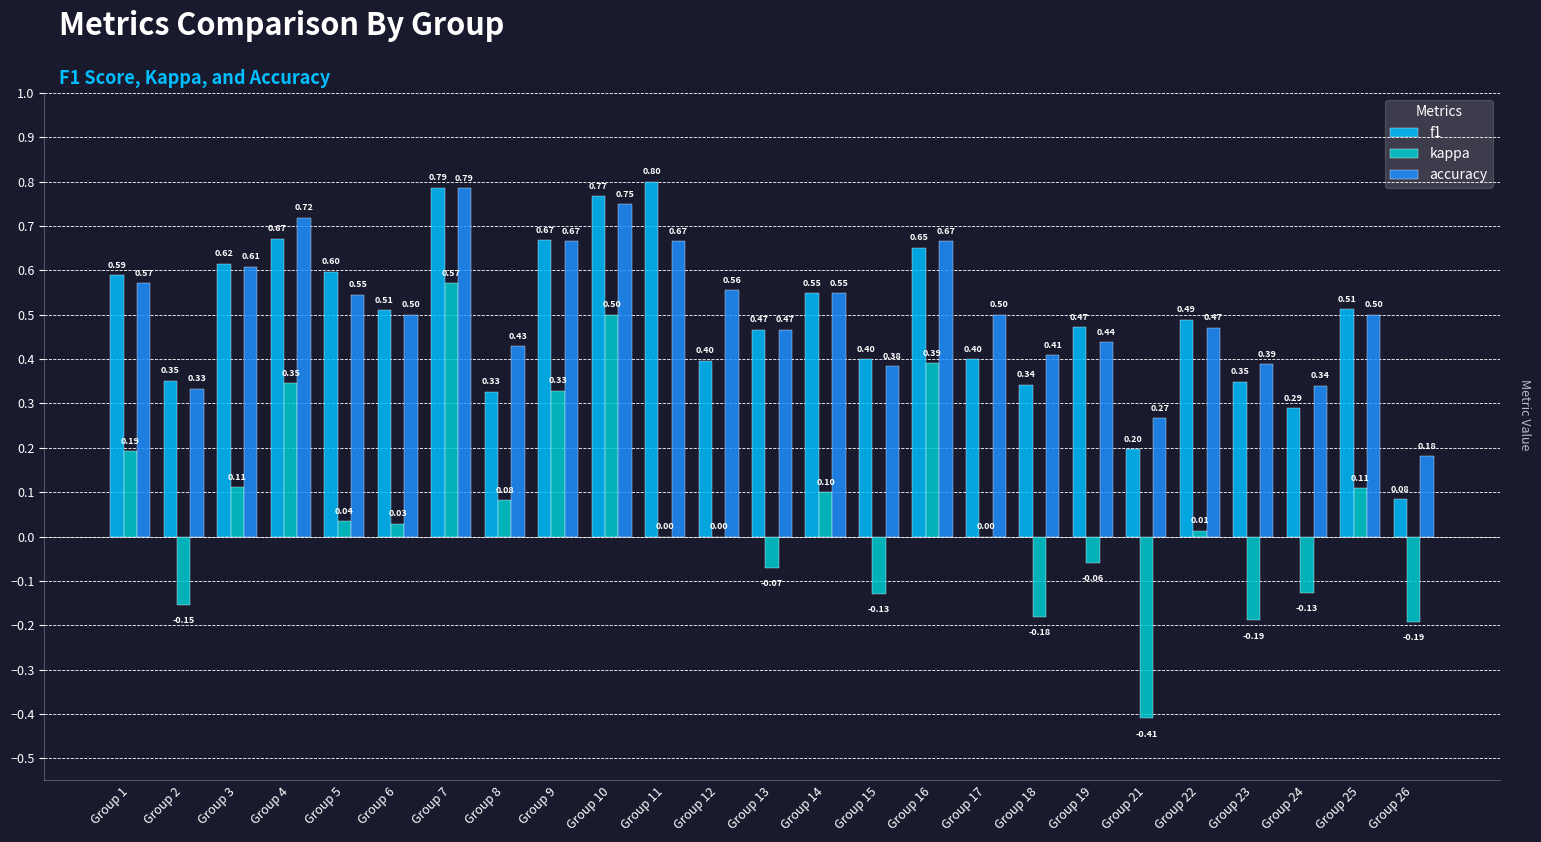

Are the bars horizontal?

No